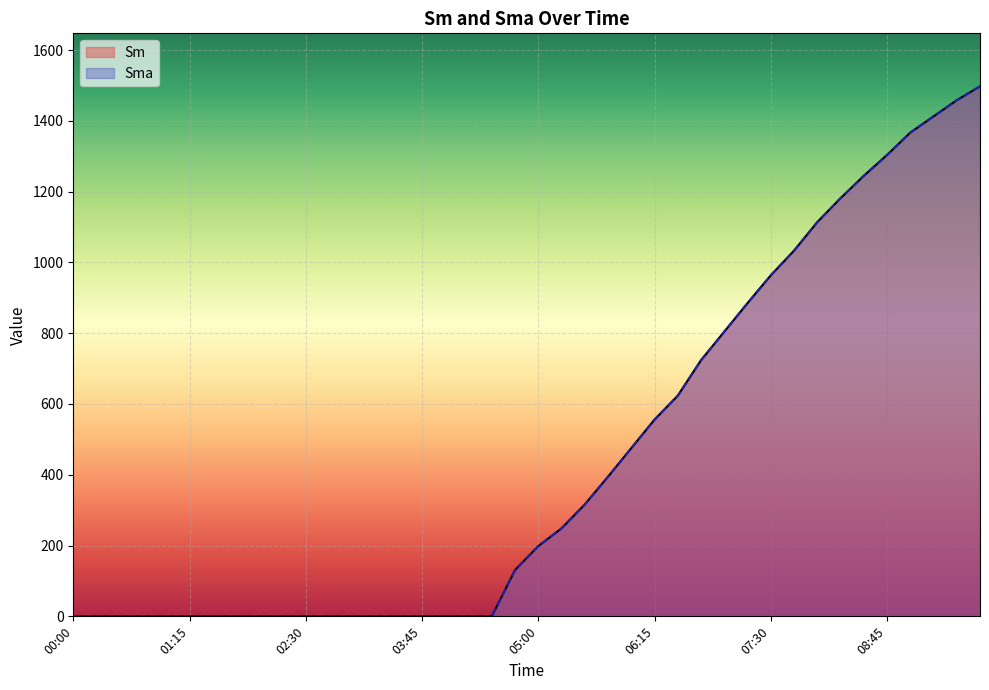

Which has a higher value, 00:15 or 04:30?

00:15